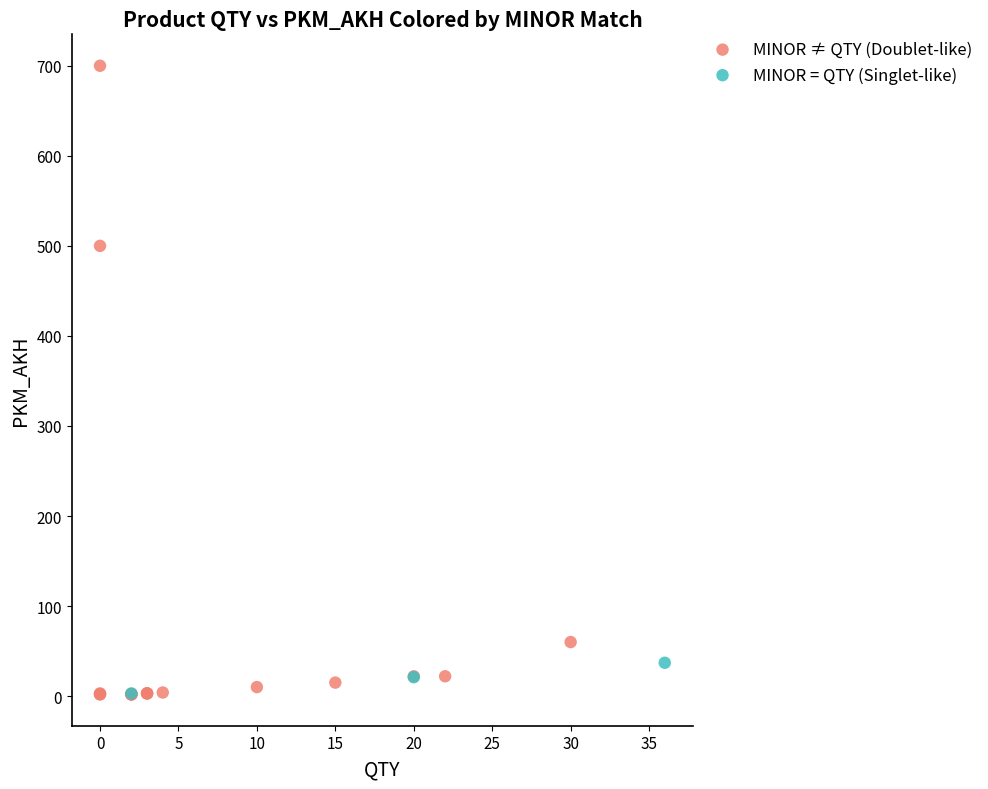

Which series has the largest Y range (max minus min)?

MINOR ≠ QTY (Doublet-like)